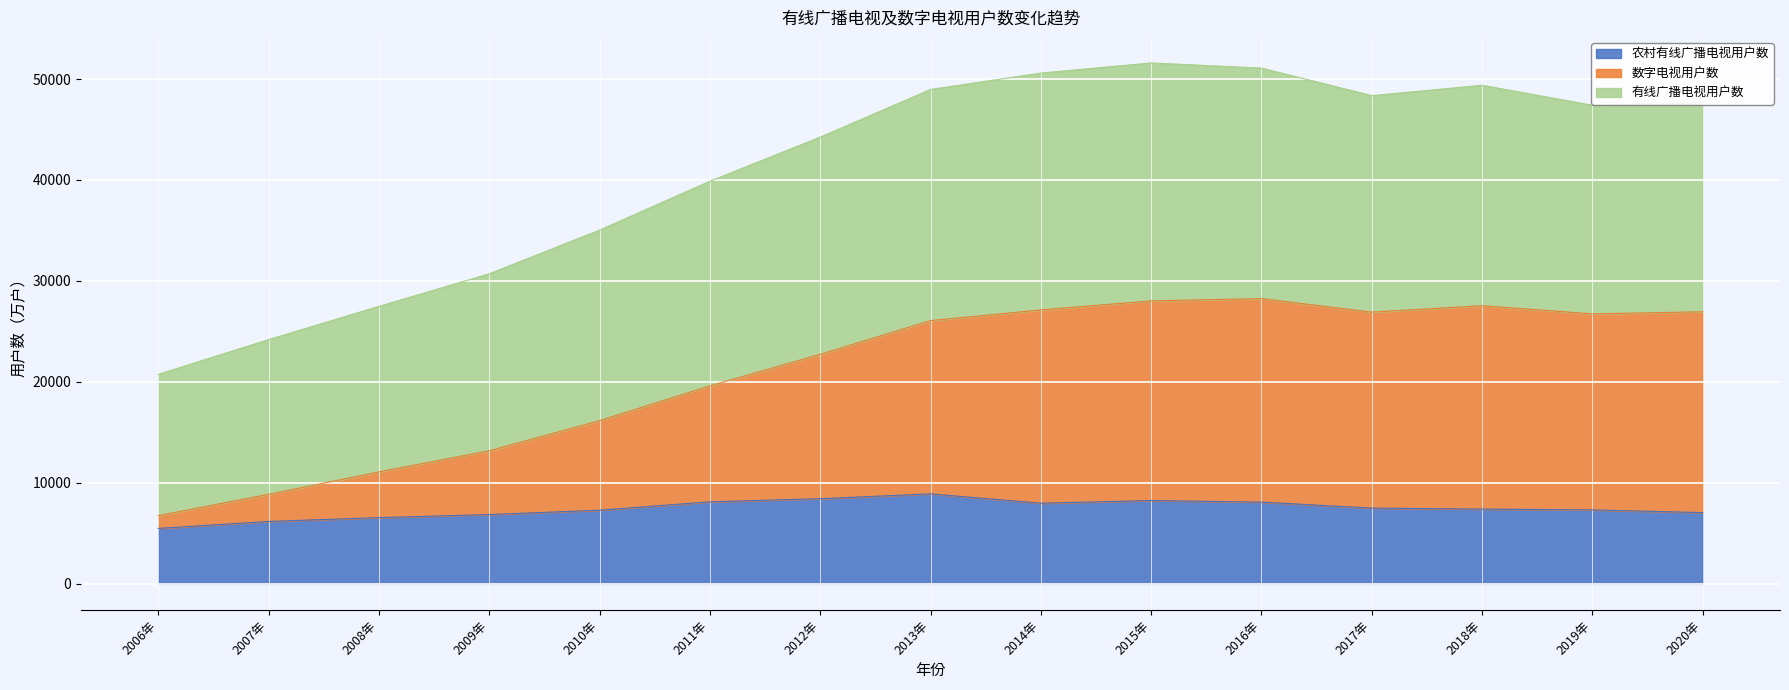

The 数字电视用户数 series shows 45701.5 at 2013年. True or false?

False